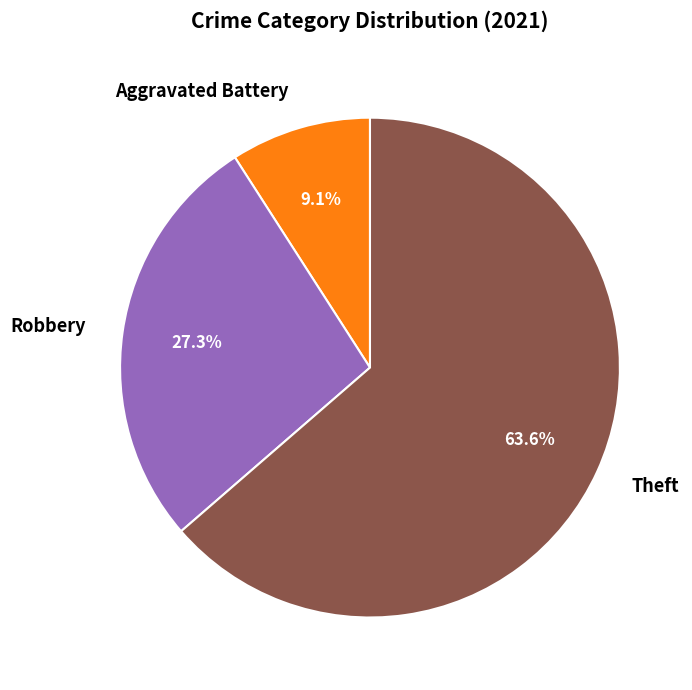

What is the largest slice in the pie chart?

Theft